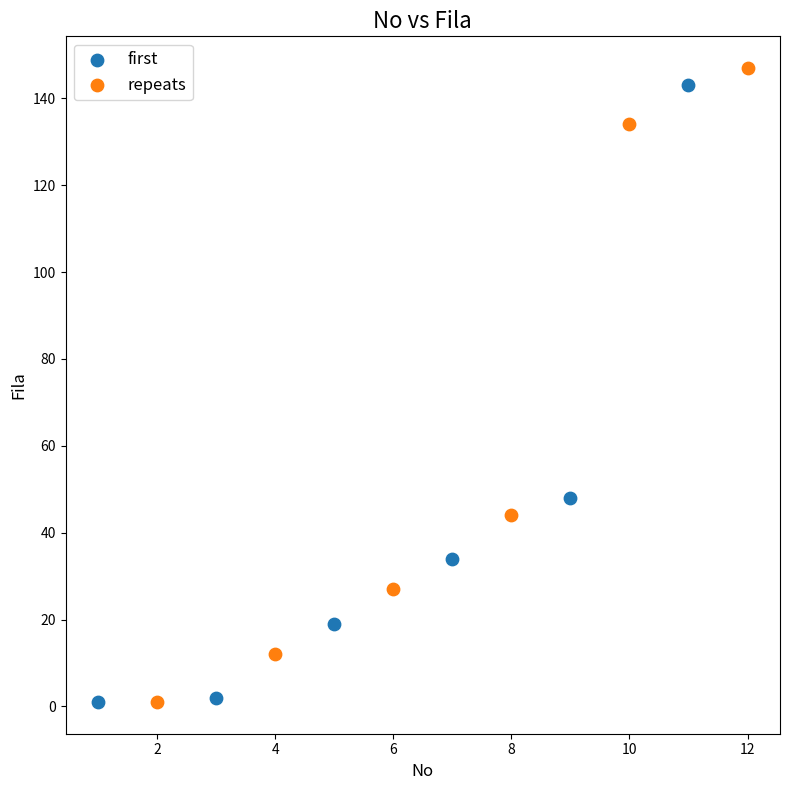

Which series reaches the maximum Y coordinate?

repeats